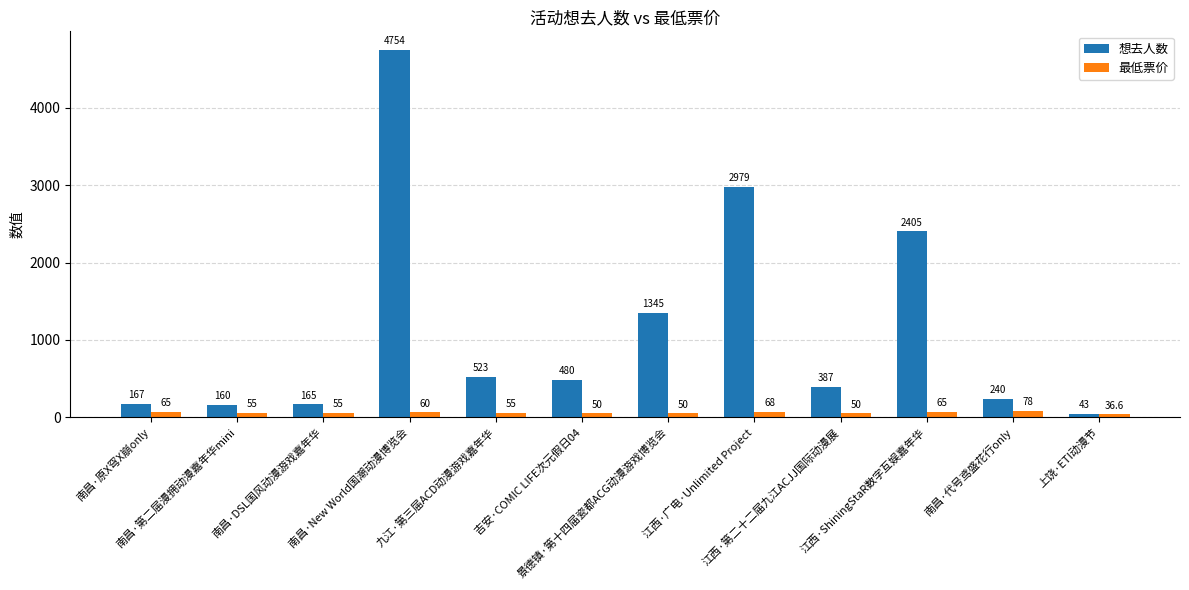

Reading left to right, transcribe all the data shown in this chart.

想去人数: 167.0	160.0	165.0	4754.0	523.0	480.0	1345.0	2979.0	387.0	2405.0	240.0	43.0
最低票价: 65.0	55.0	55.0	60.0	55.0	50.0	50.0	68.0	50.0	65.0	78.0	36.6